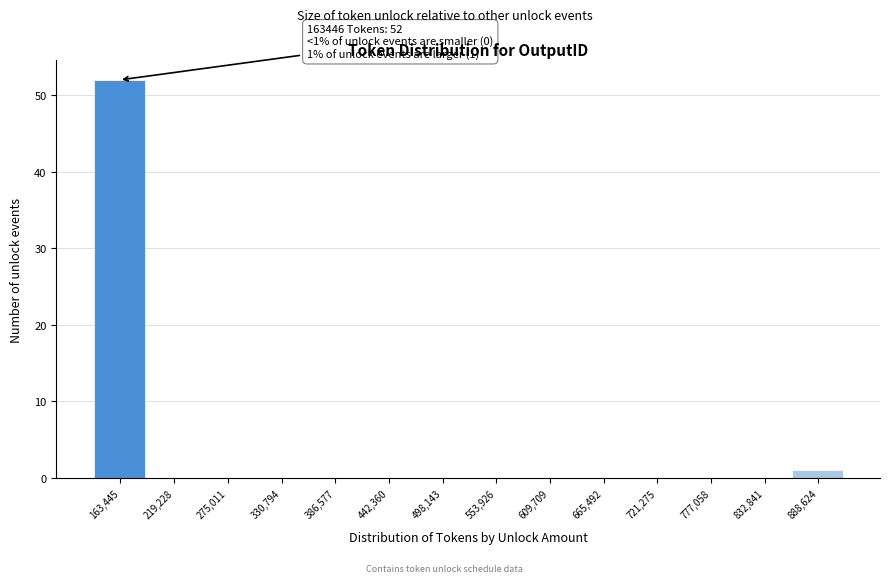

Reading left to right, list all the values displayed in this chart.

163,445=52	219,228=0	275,011=0	330,794=0	386,577=0	442,360=0	498,143=0	553,926=0	609,709=0	665,492=0	721,275=0	777,058=0	832,841=0	888,624=1